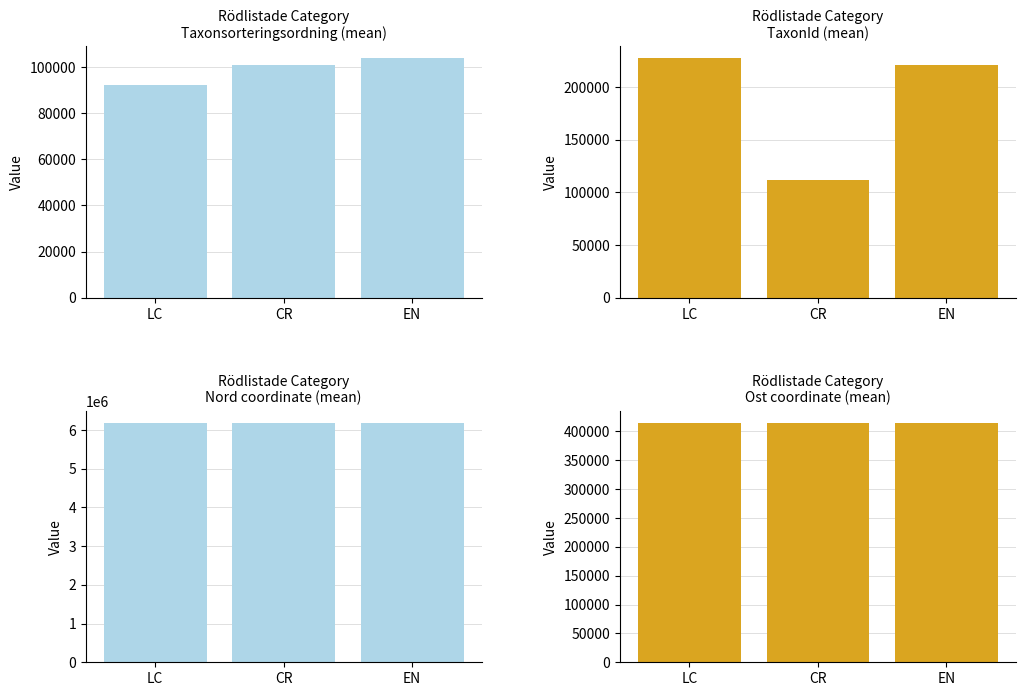

What is the difference between the highest and lowest values at EN?

6078099.4